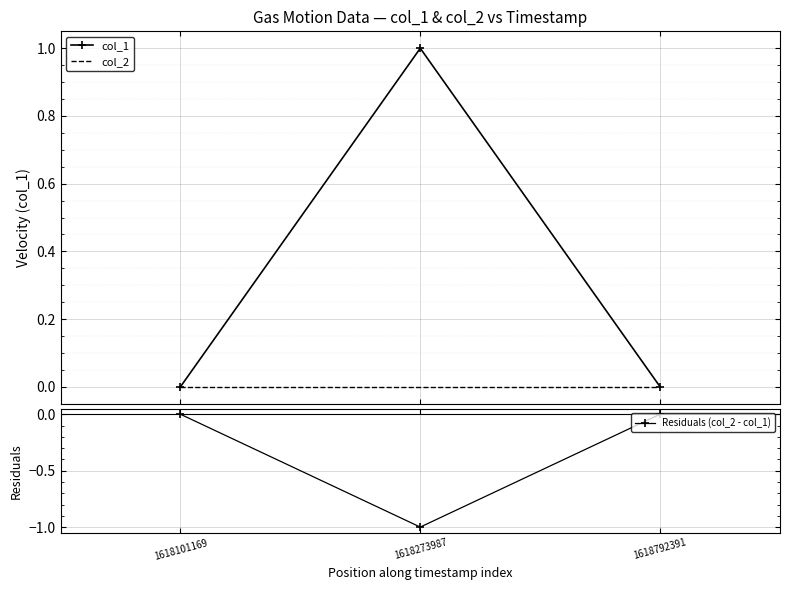

What is the greatest value displayed?

1